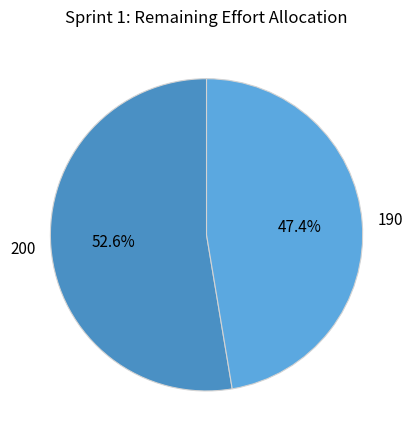

Rank the categories by value from highest to lowest.

200, 190